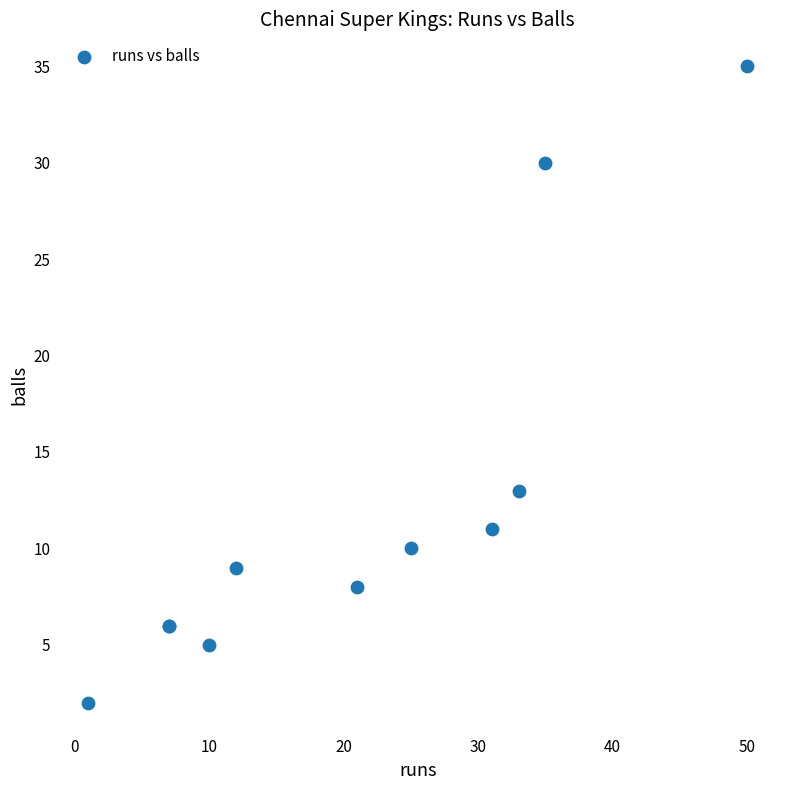

What Y value in the scatter plot is closest to 18?

13